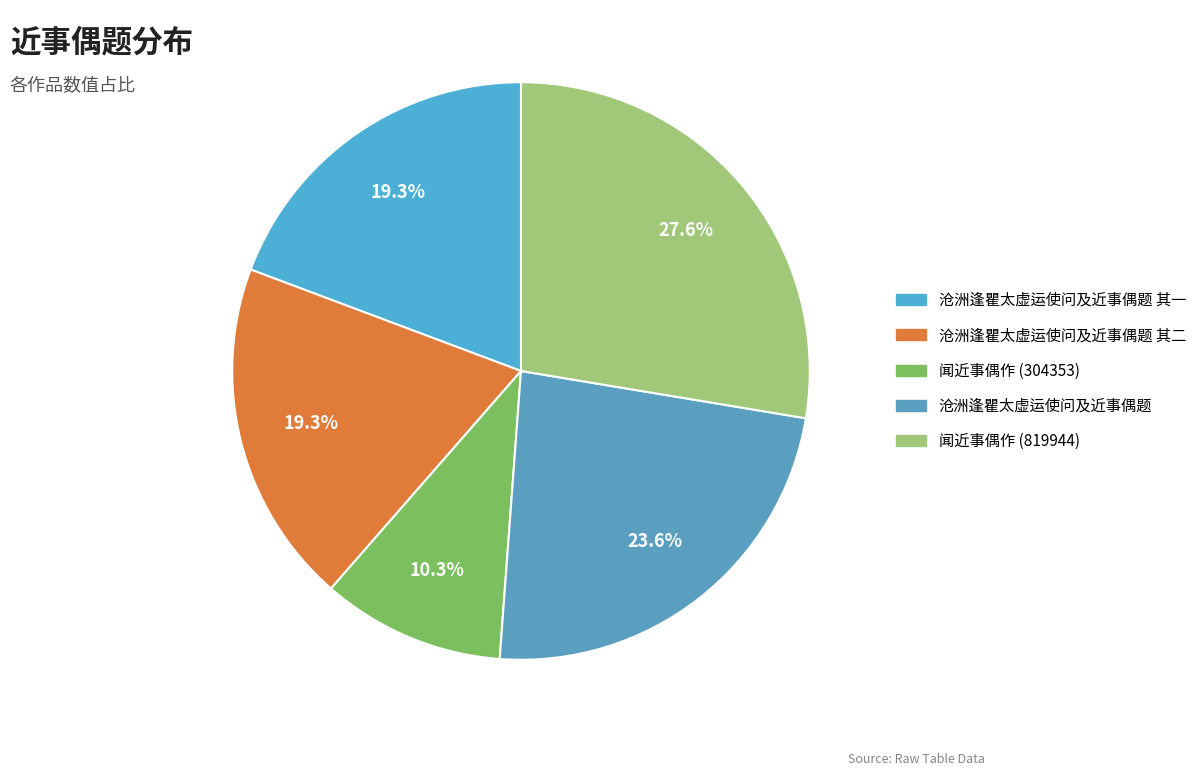

How many slices are in this pie chart?

5